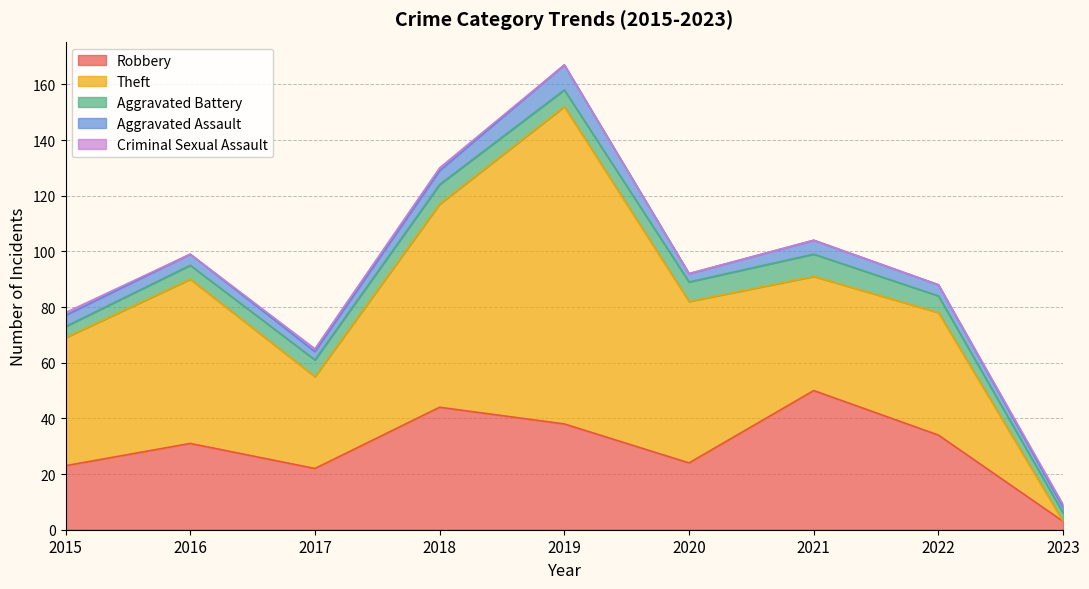

At which category does Criminal Sexual Assault reach its first local valley?

2016